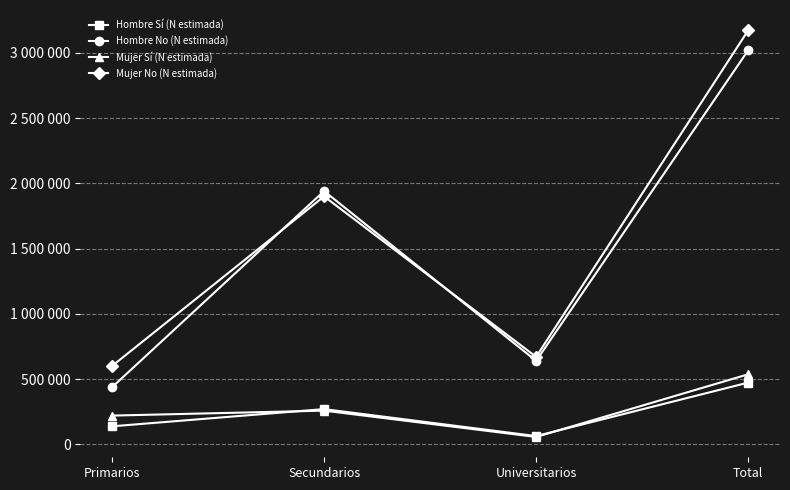

True or false: Mujer Sí (N estimada) and Mujer No (N estimada) intersect in this chart.

False